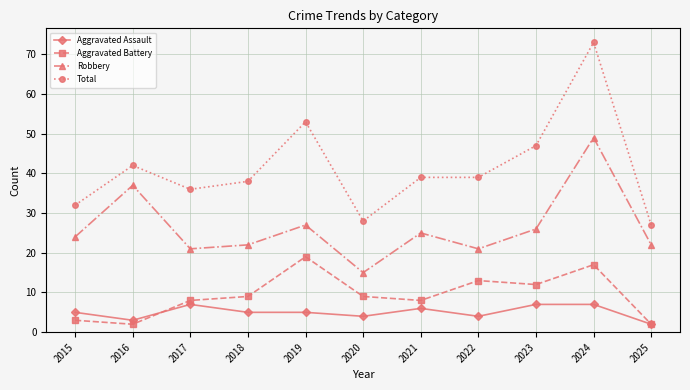

Which category has the highest value across all series?

2024